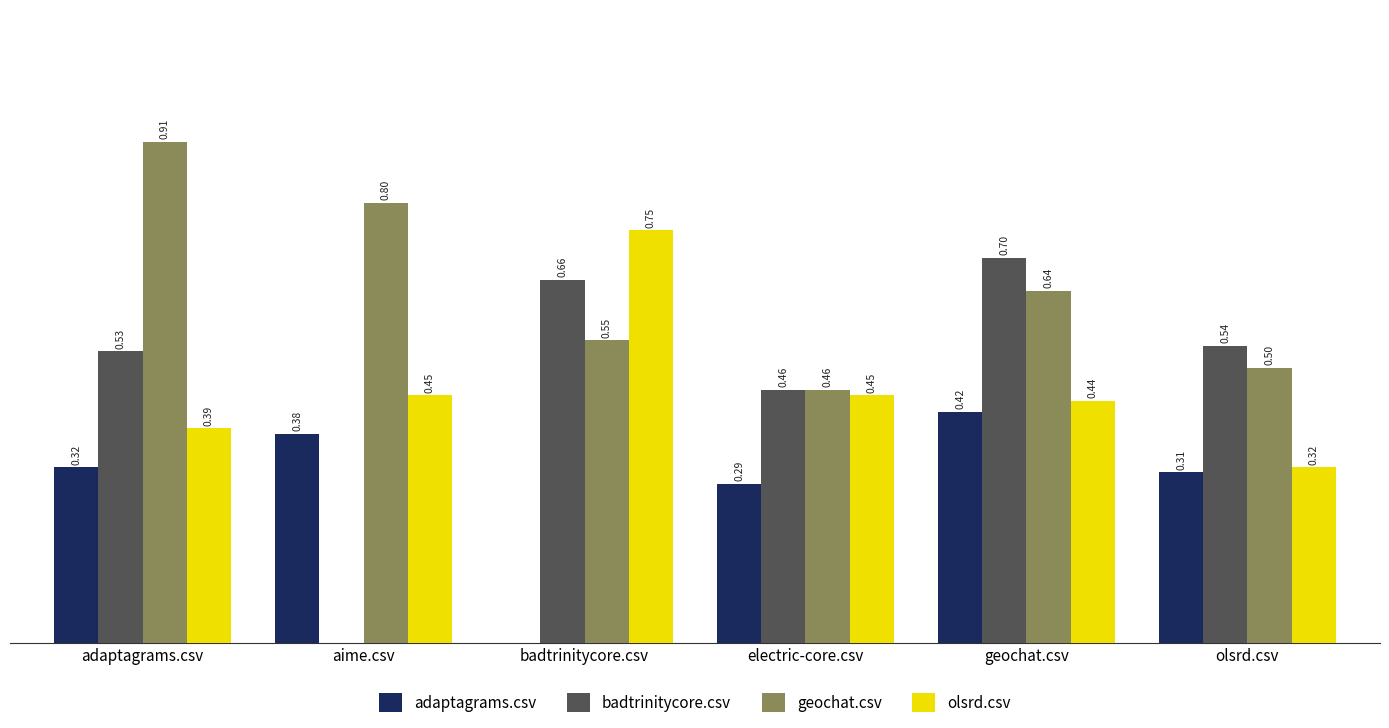

At which label does badtrinitycore.csv reach its peak?

geochat.csv